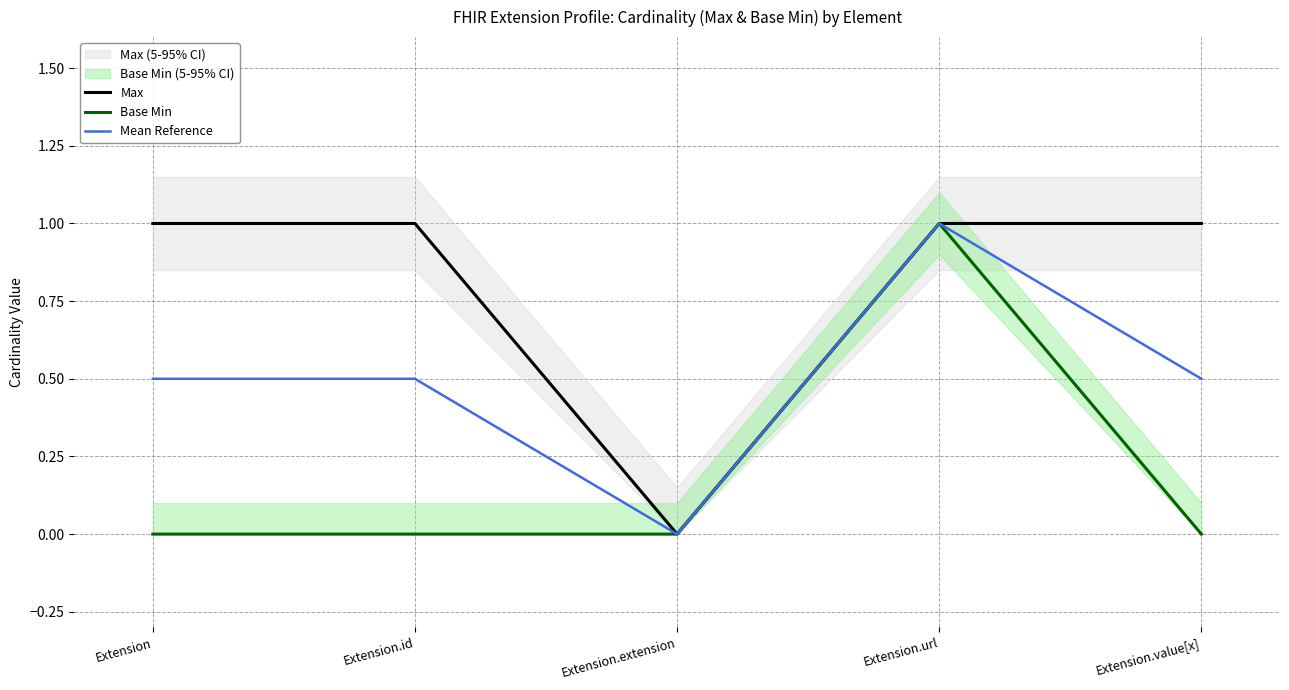

Reading left to right, transcribe all the data shown in this chart.

Max: Extension=1.0	Extension.id=1.0	Extension.extension=0.0	Extension.url=1.0	Extension.value[x]=1.0
Base Min: Extension=0.0	Extension.id=0.0	Extension.extension=0.0	Extension.url=1.0	Extension.value[x]=0.0
Mean Reference: Extension=0.5	Extension.id=0.5	Extension.extension=0.0	Extension.url=1.0	Extension.value[x]=0.5